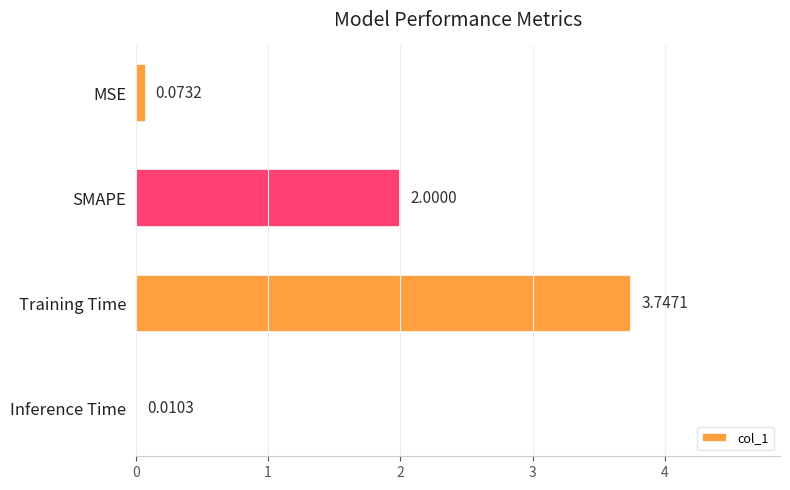

What is the average value?

1.5